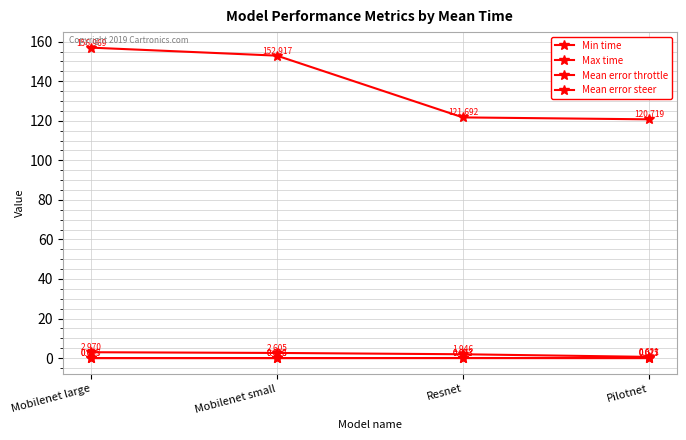

How many data points does each series have?

4